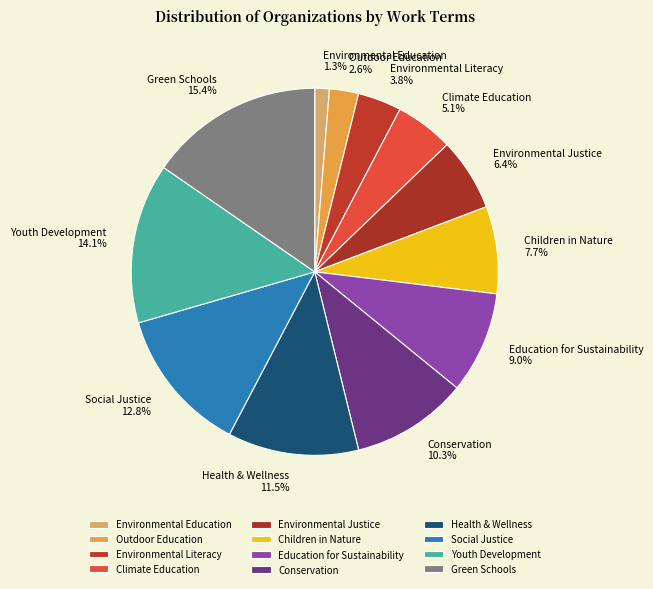

How many slices are in this pie chart?

12